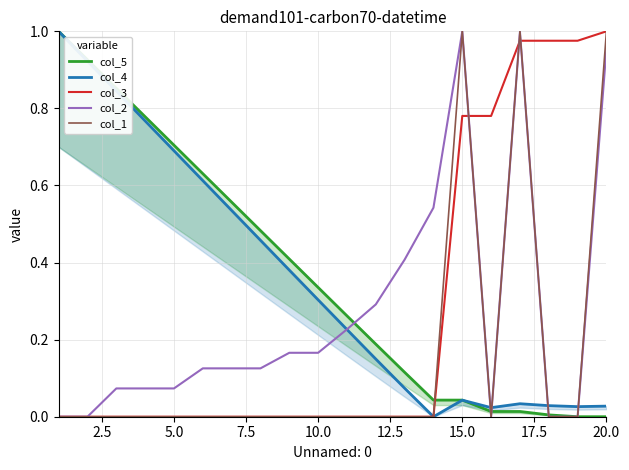

Does the chart have visible grid lines?

Yes